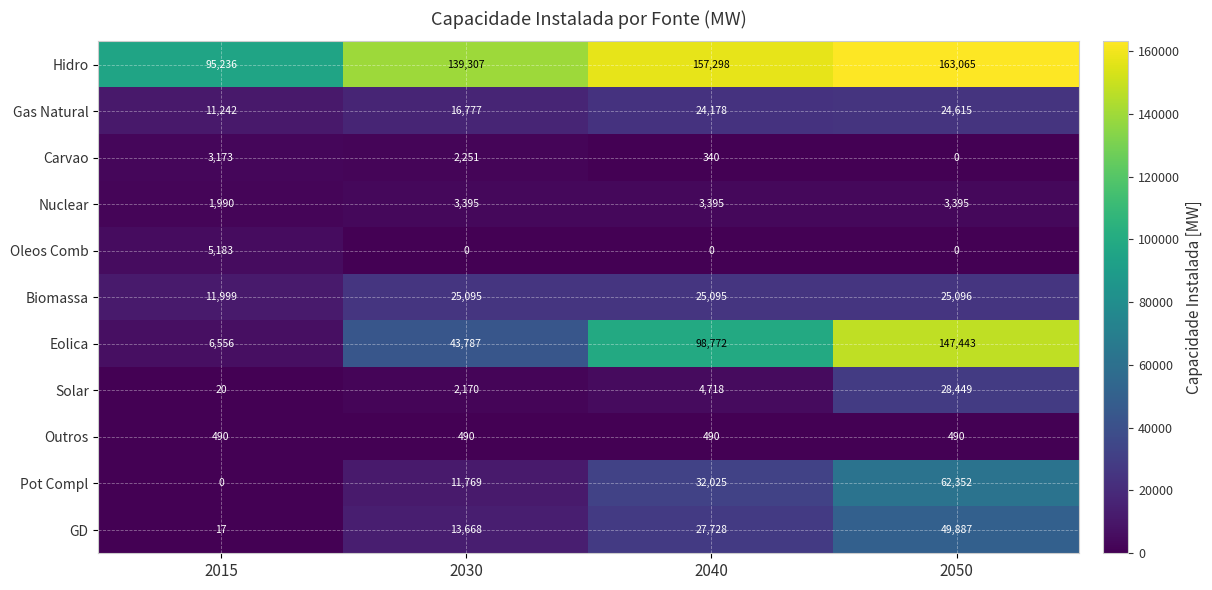

What is the average value of the Eolica series?

74140